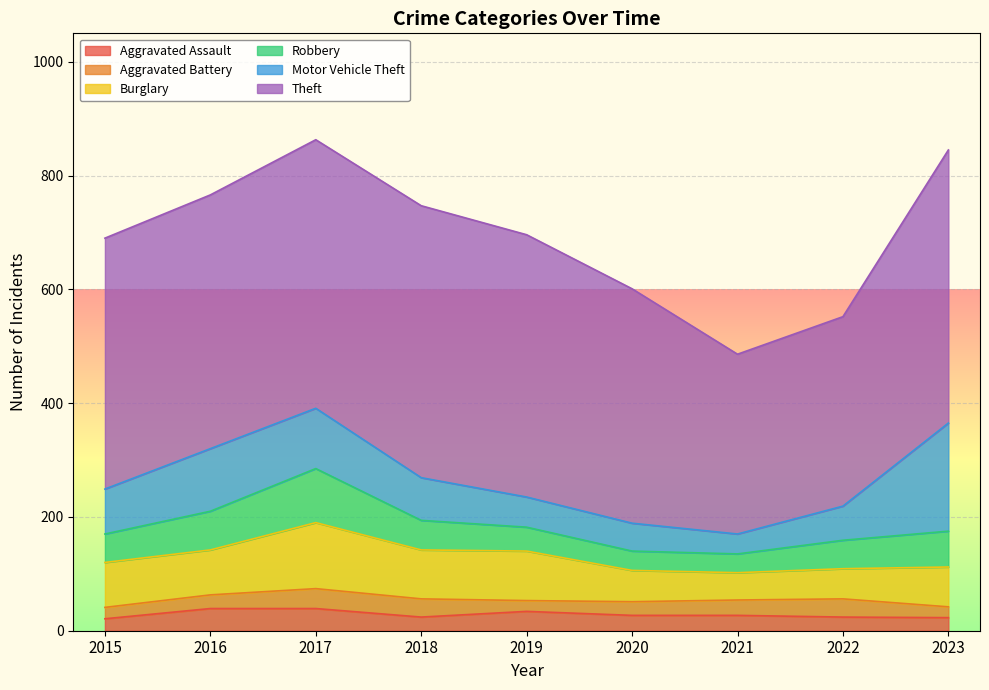

True or false: Motor Vehicle Theft and Theft intersect in this chart.

False